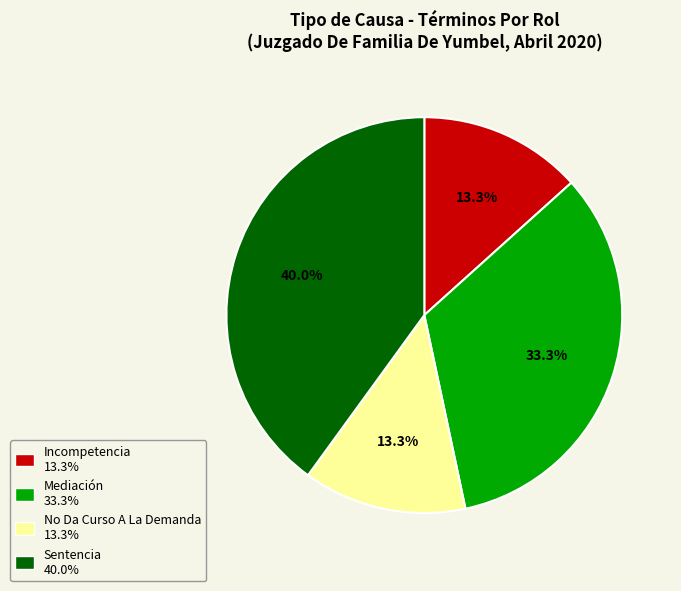

Is the sum of Mediación and Sentencia greater than half?

Yes